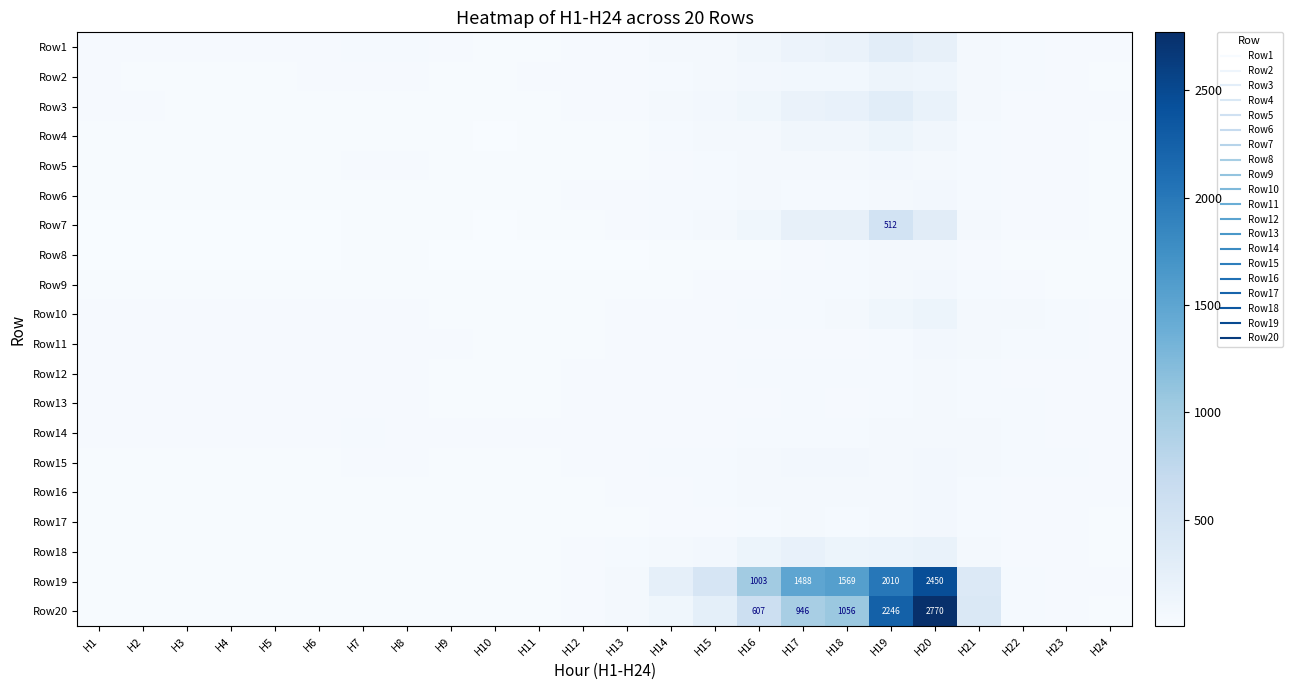

Between H16 and H10, which is larger?

H16